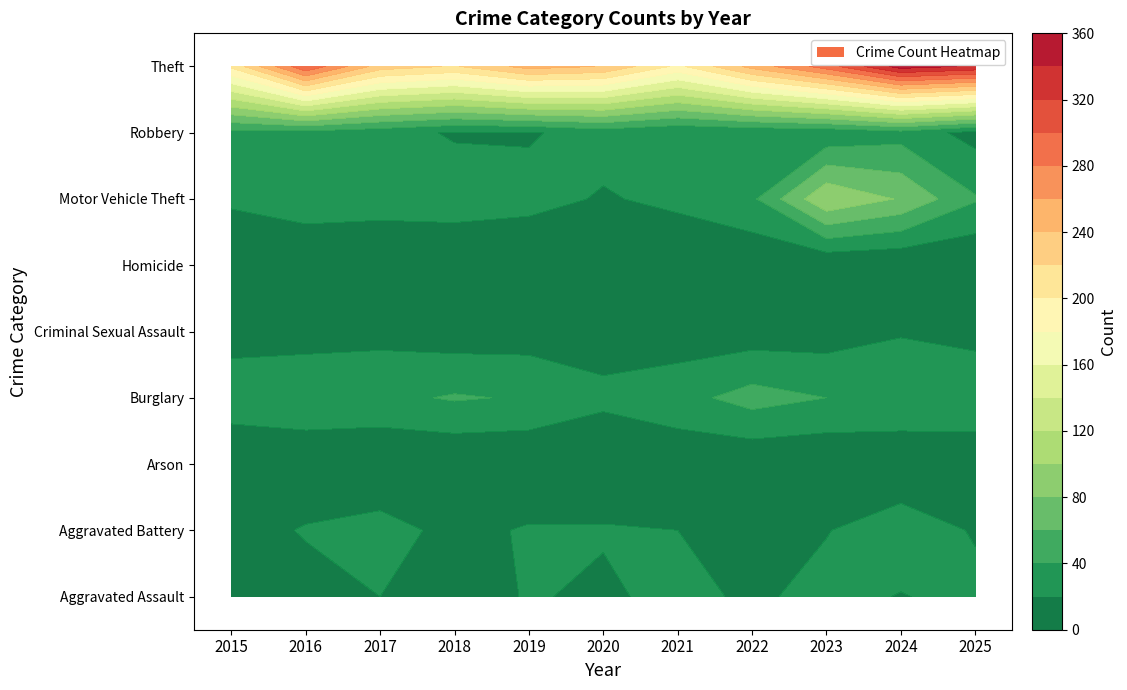

Reading left to right, transcribe all the data shown in this chart.

Aggravated Assault: 16	10	20	7	22	16	27	16	27	19	26
Aggravated Battery: 9	22	28	14	22	22	20	13	19	33	18
Arson: 0	0	1	1	1	1	5	3	2	1	2
Burglary: 33	39	35	42	38	25	33	48	40	39	39
Criminal Sexual Assault: 11	10	14	9	10	10	8	9	10	18	12
Homicide: 3	0	1	0	0	0	1	4	1	0	0
Motor Vehicle Theft: 23	32	29	31	27	18	25	36	98	78	42
Robbery: 34	33	27	18	18	28	21	23	24	32	13
Theft: 204	298	230	218	248	239	195	247	290	349	337